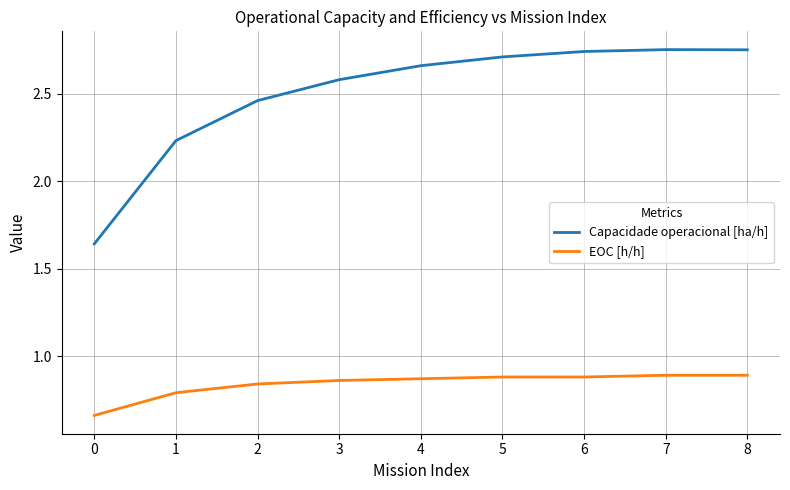

Rank the series by their maximum value, from lowest to highest.

EOC [h/h], Capacidade operacional [ha/h]